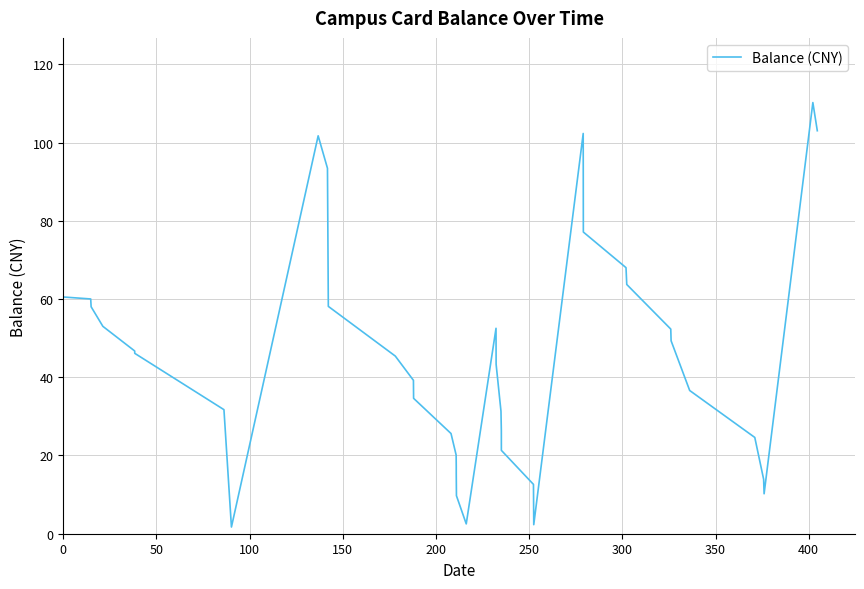

What is the difference between the maximum and minimum values?

108.5